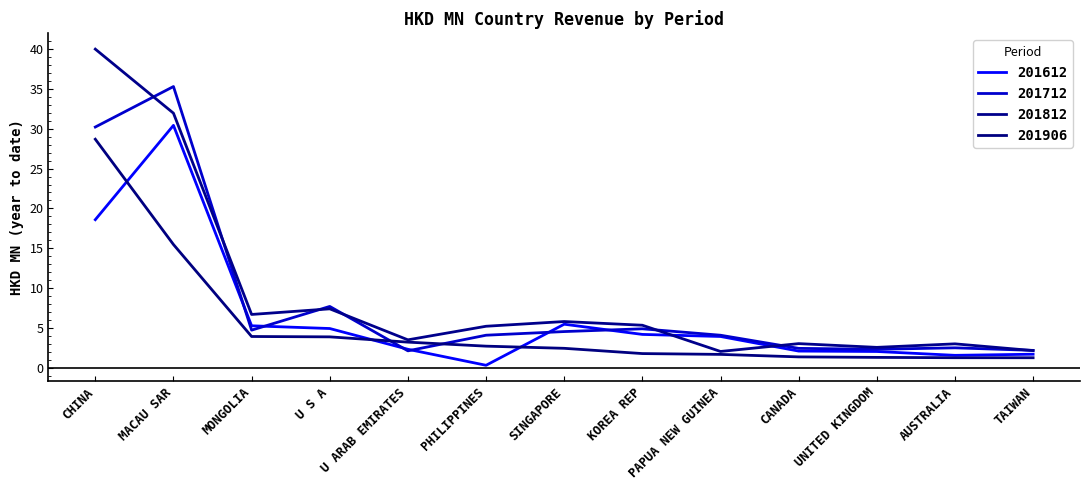

What are all the series names shown in the legend?

201612, 201712, 201812, 201906